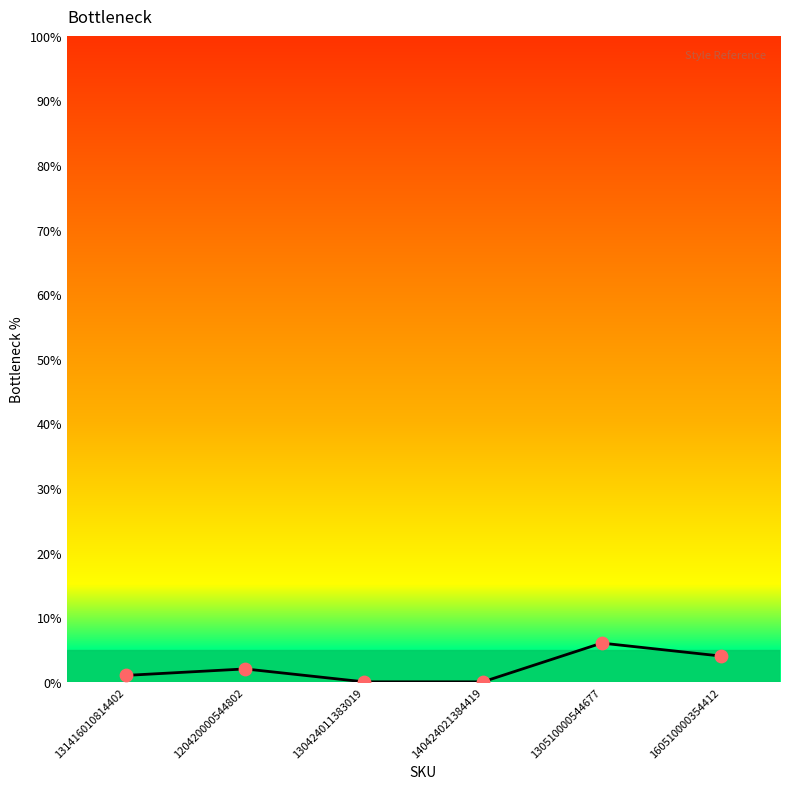

Between 131416010814402 and 120420000544802, which is larger?

120420000544802